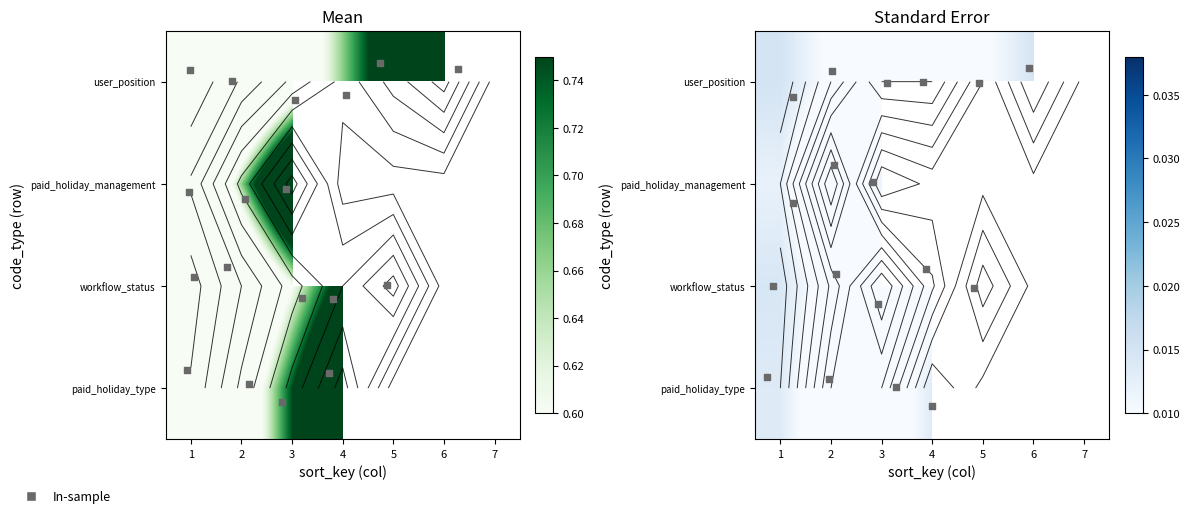

True or false: workflow_status has a value of 0.0 at 4.

False